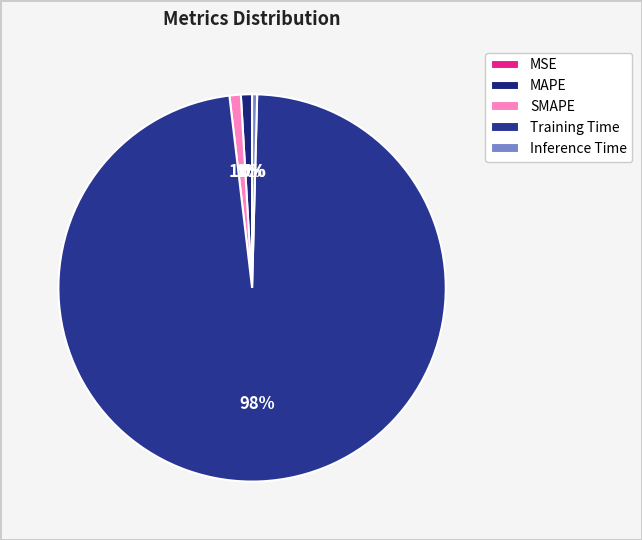

What portion of the pie excludes SMAPE?

99.1%